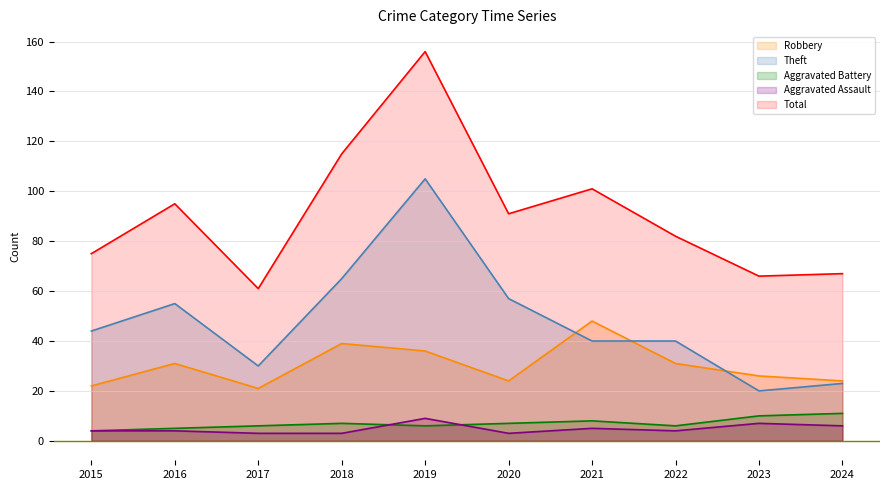

Reading left to right, transcribe all the data shown in this chart.

Robbery: 2015=22	2016=31	2017=21	2018=39	2019=36	2020=24	2021=48	2022=31	2023=26	2024=24
Theft: 2015=44	2016=55	2017=30	2018=65	2019=105	2020=57	2021=40	2022=40	2023=20	2024=23
Aggravated Battery: 2015=4	2016=5	2017=6	2018=7	2019=6	2020=7	2021=8	2022=6	2023=10	2024=11
Aggravated Assault: 2015=4	2016=4	2017=3	2018=3	2019=9	2020=3	2021=5	2022=4	2023=7	2024=6
Total: 2015=75	2016=95	2017=61	2018=115	2019=156	2020=91	2021=101	2022=82	2023=66	2024=67